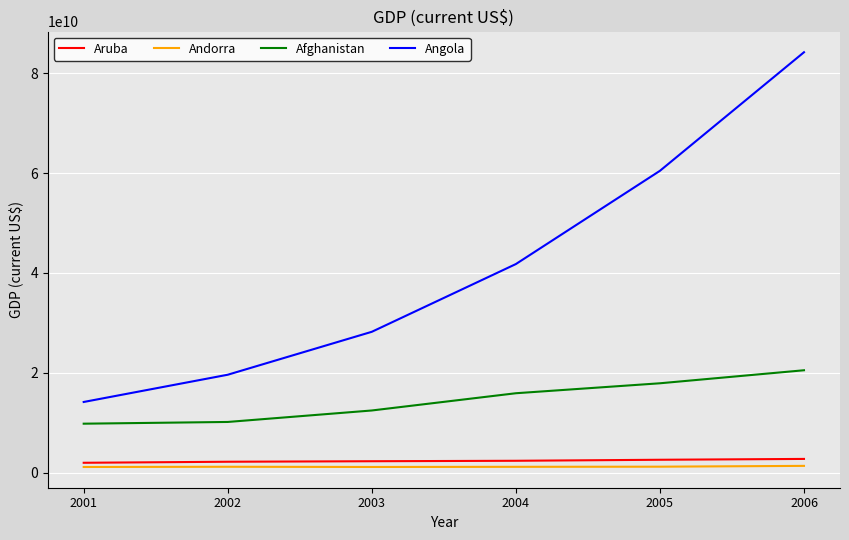

What is the maximum value shown in the chart?

84178032716